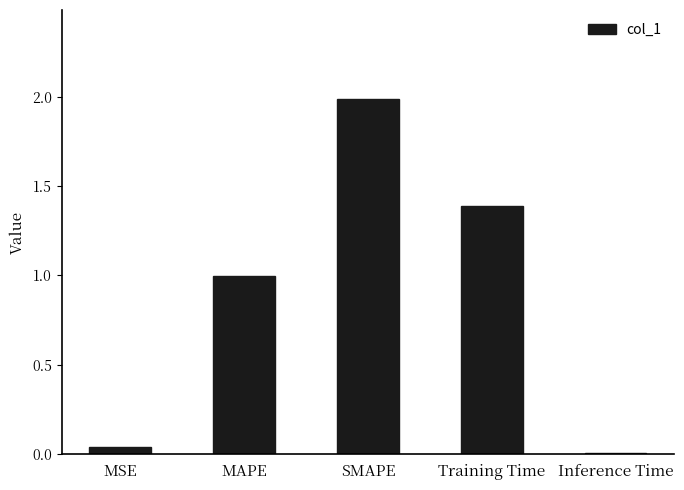

What is the sum of the values at Training Time and MAPE?

2.4